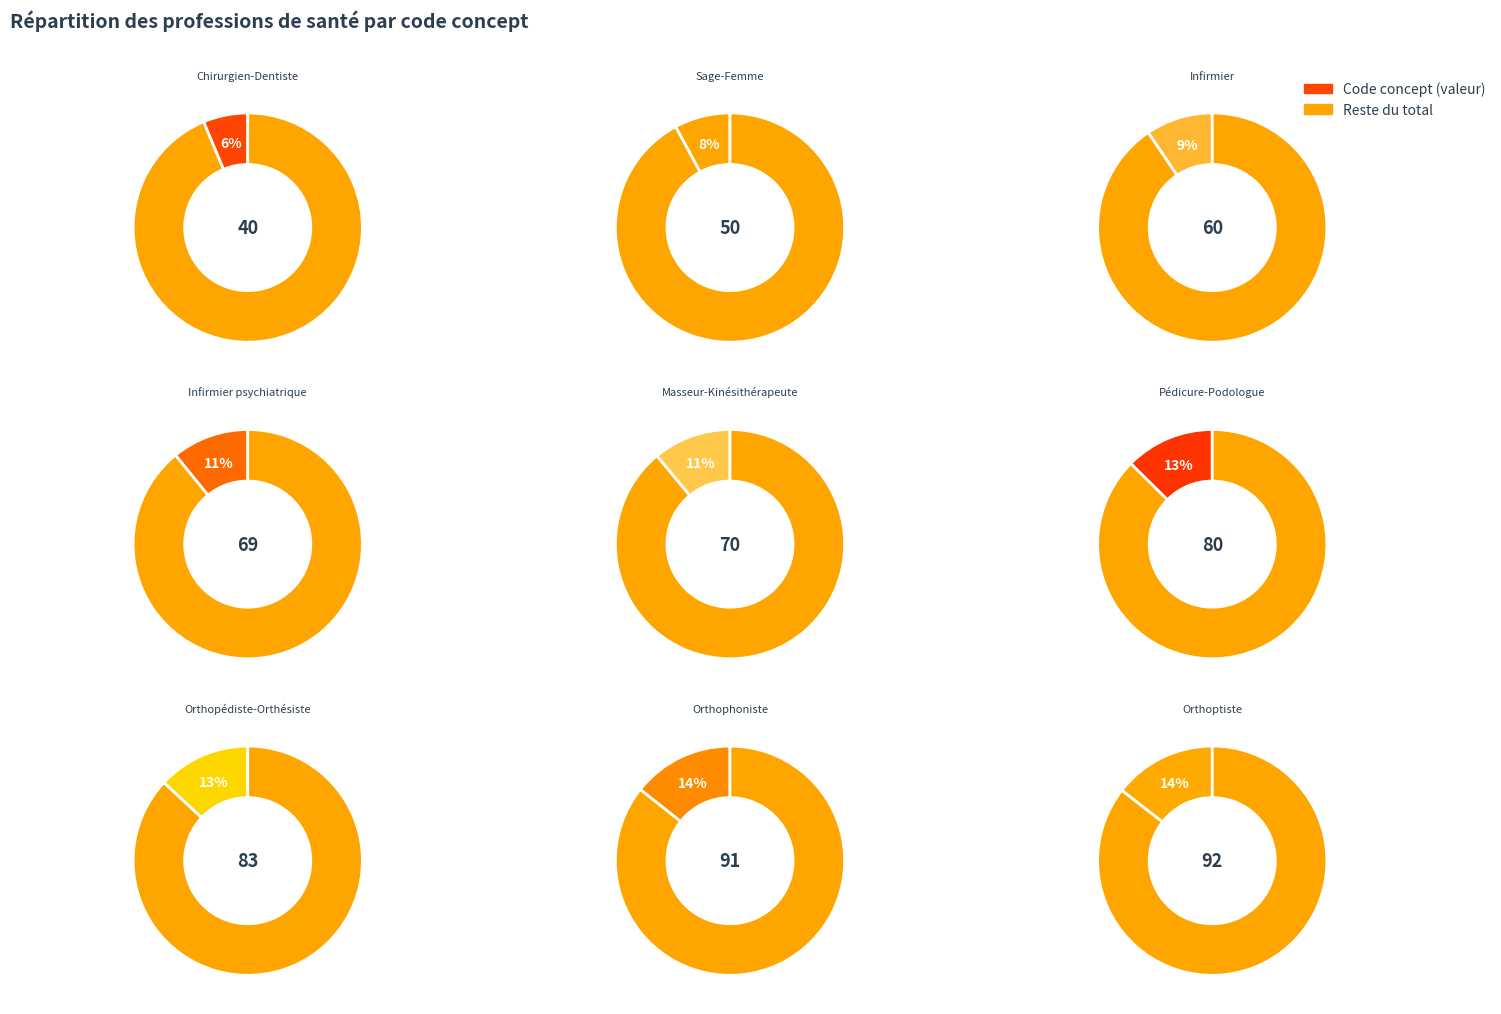

Combined, do Infirmier and Orthophoniste account for over 50%?

No